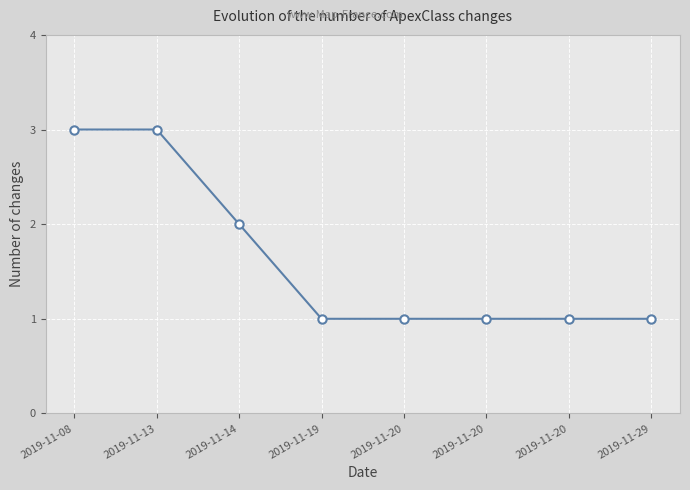

Reading left to right, transcribe all the data shown in this chart.

3	3	2	1	1	1	1	1